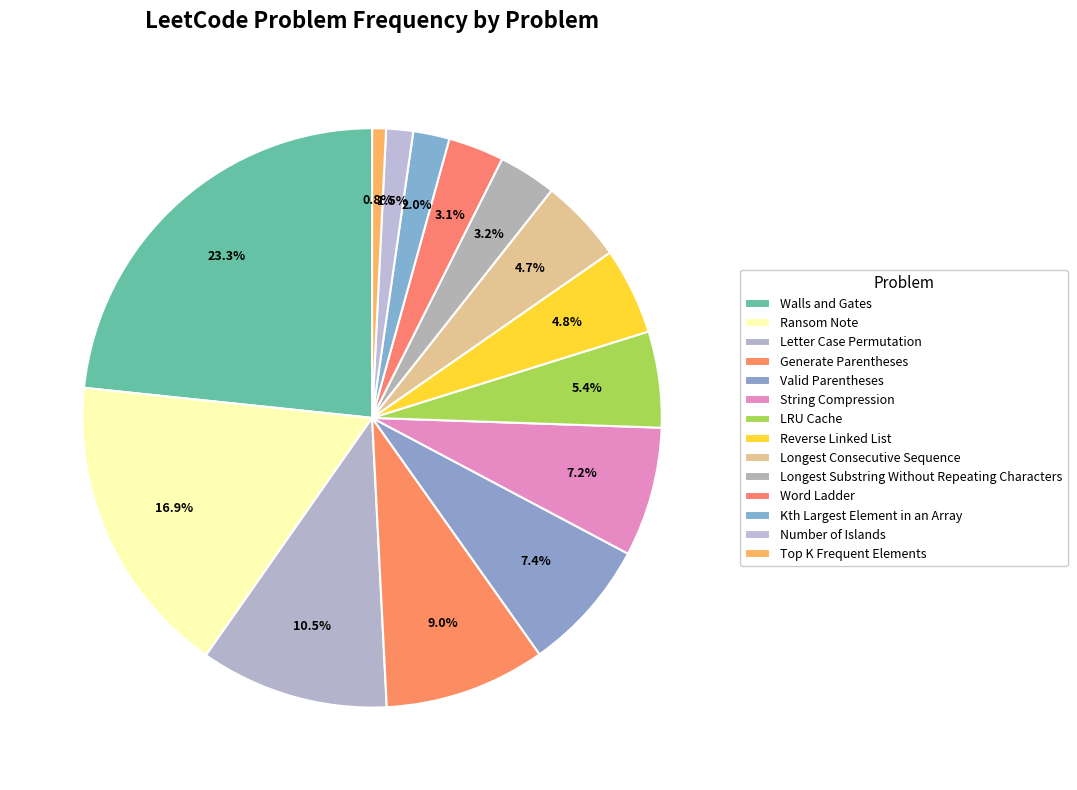

Do Reverse Linked List and Longest Consecutive Sequence together represent more than half of the pie?

No